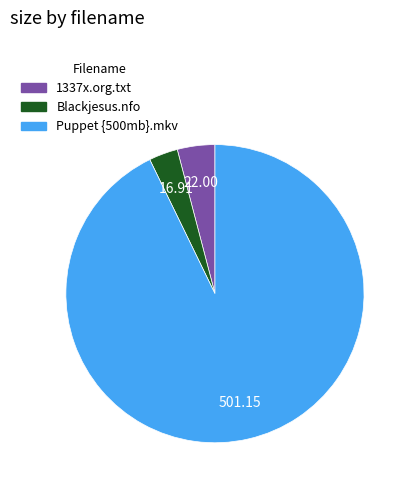

Combined, do Blackjesus.nfo and 1337x.org.txt account for over 50%?

No